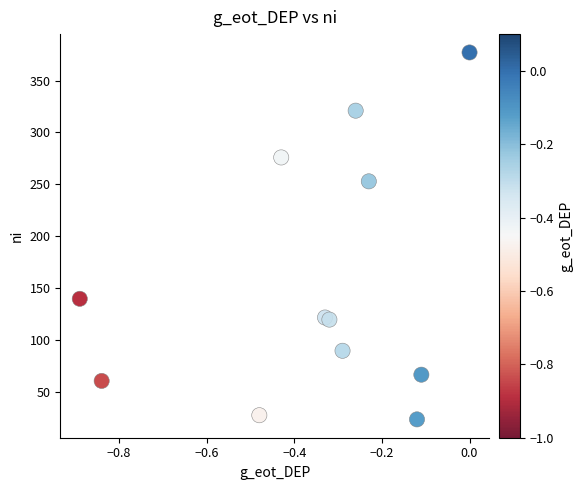

What is the range of Y values (max minus min)?

353